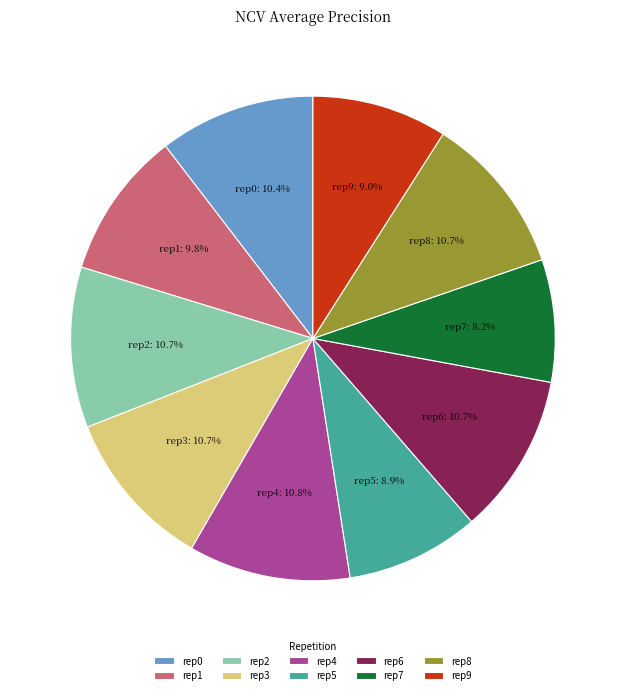

Is rep6 the majority of the pie?

No